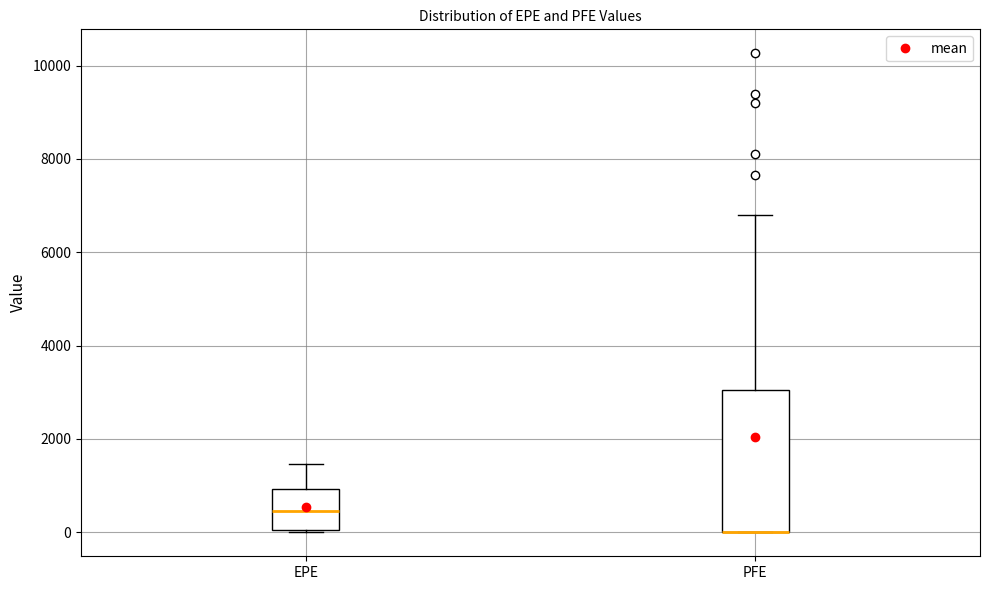

Which box is the tallest, from its lower edge to its upper edge?

PFE